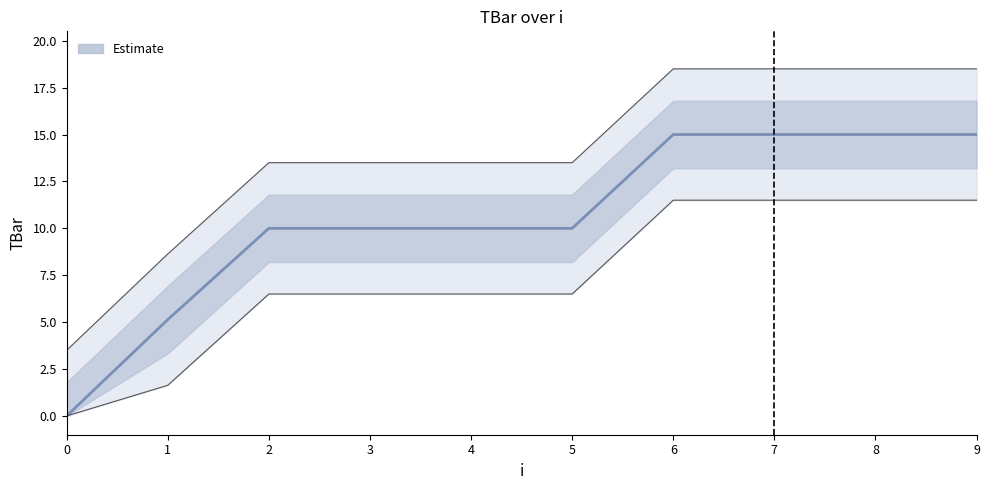

Count the number of categories in the chart.

10